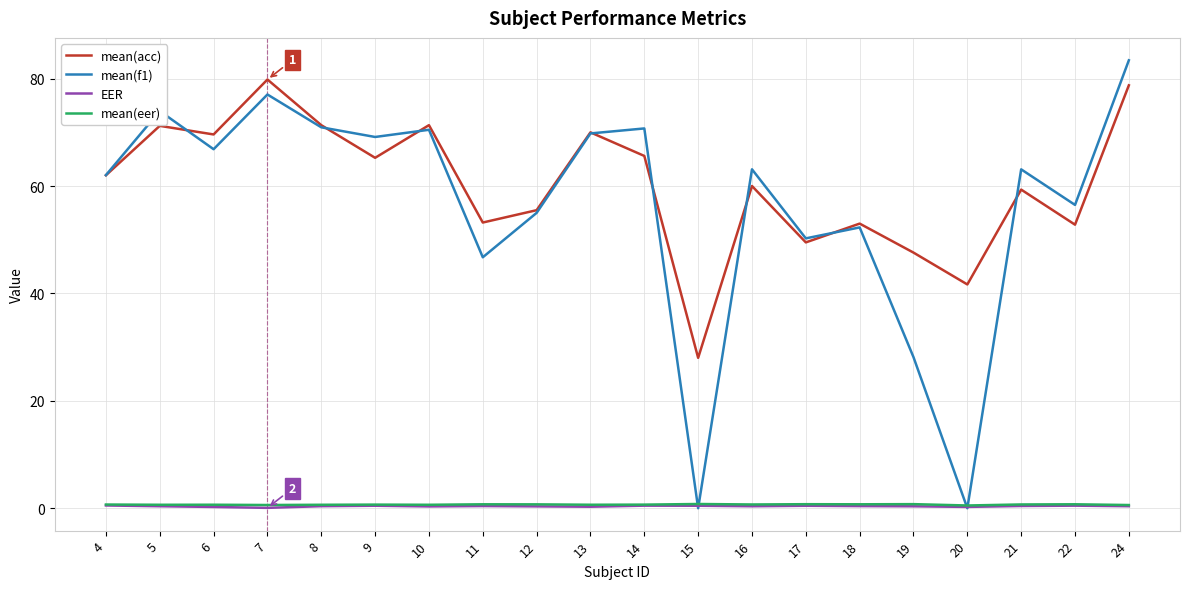

Which series has the largest range (max minus min)?

mean(f1)